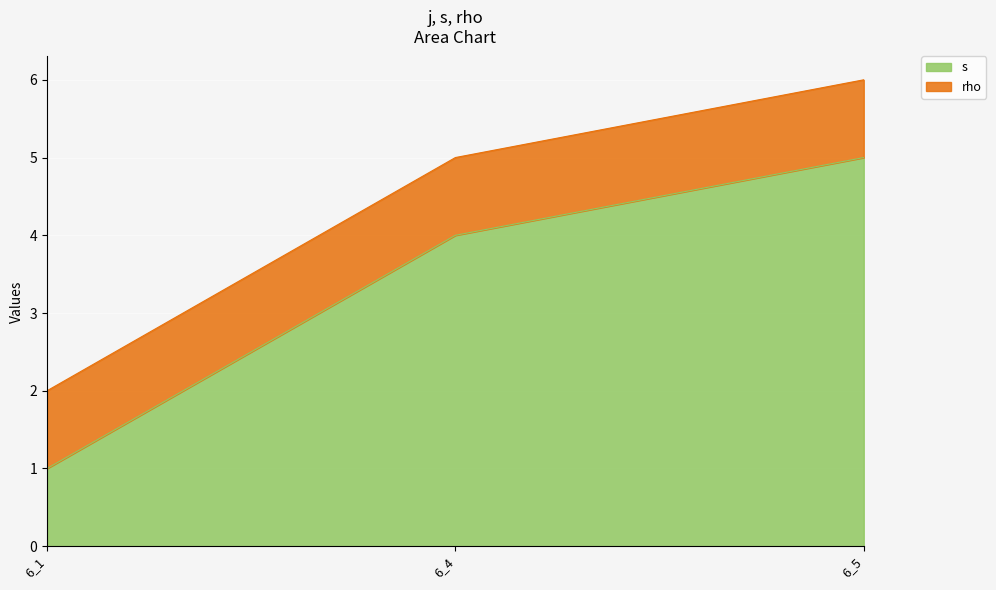

The value at 6_4 is 4. True or false?

True